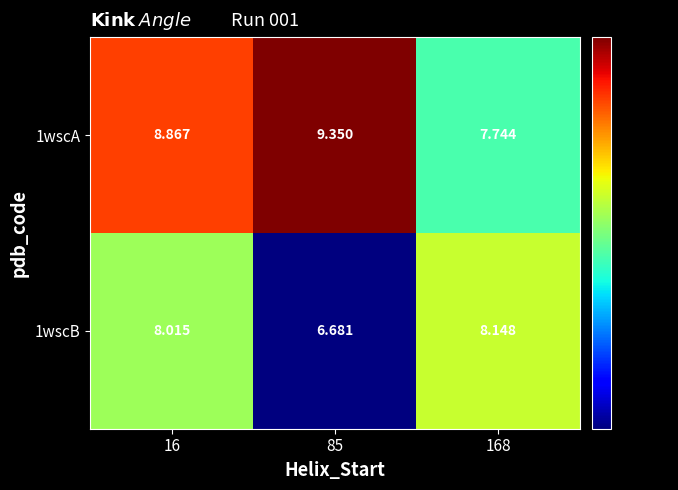

Is the value of 1wscA at 16 greater than the value of 1wscB at 16?

Yes